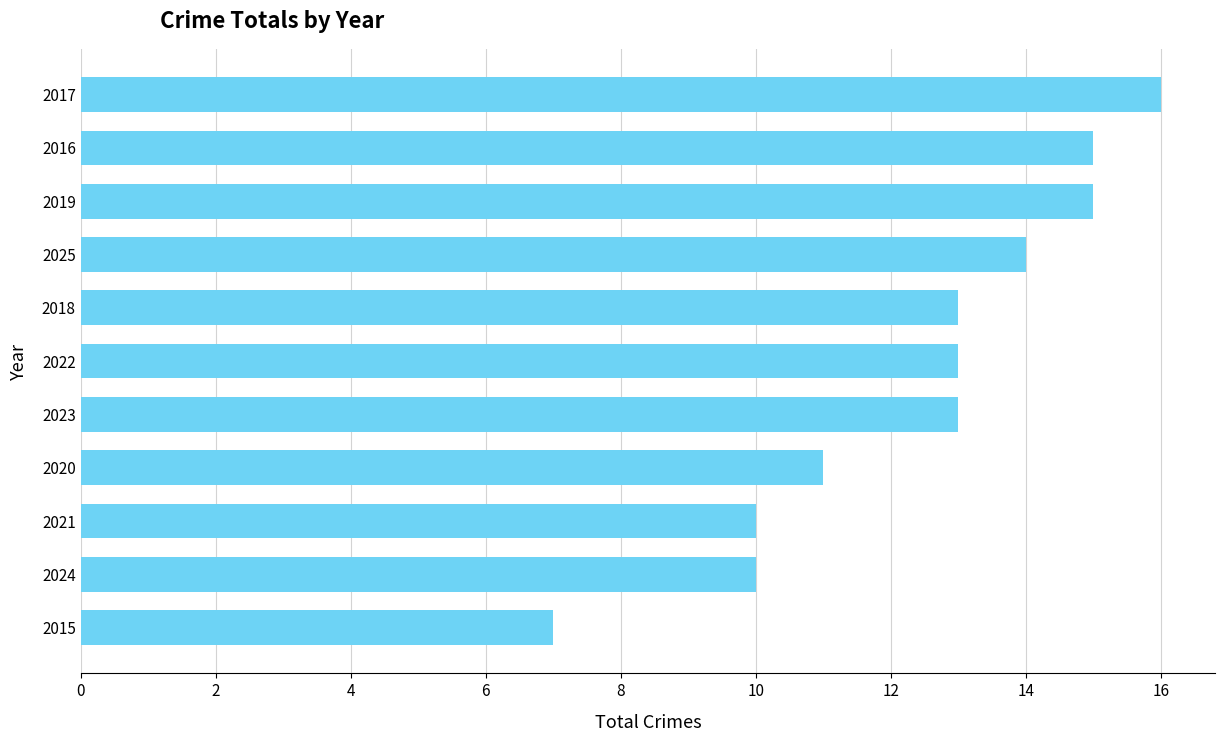

Does the chart contain any negative values?

No